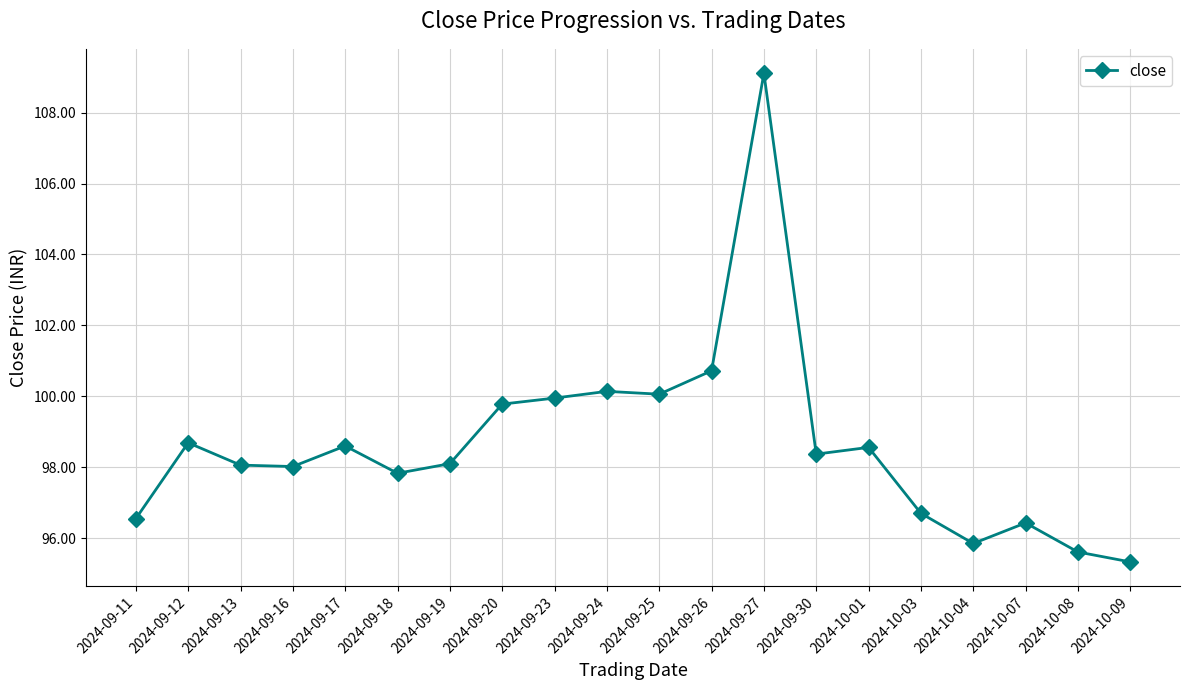

Between 2024-10-08 and 2024-09-19, which is larger?

2024-09-19